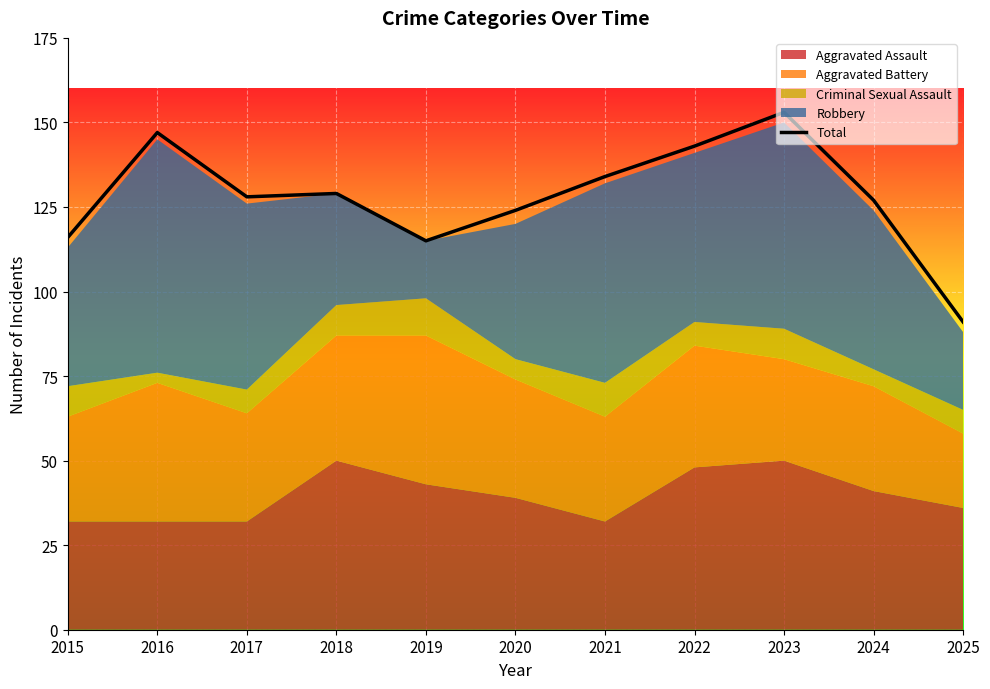

Does the chart display data point markers on the line(s)?

No